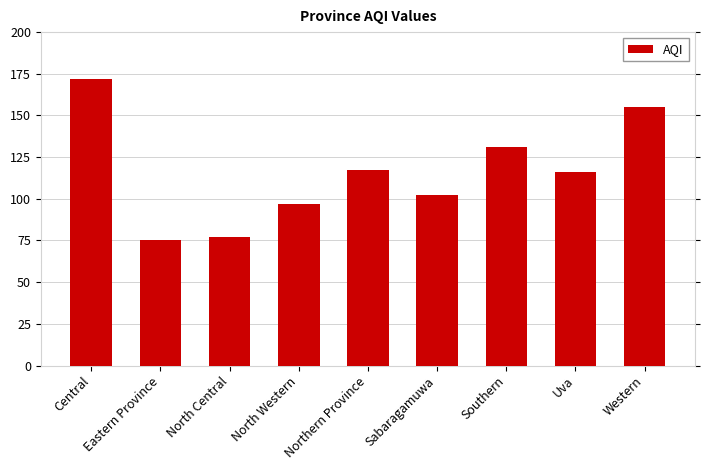

Reading right to left, what are all the values shown in this chart?

155	116	131	102	117	97	77	75	172